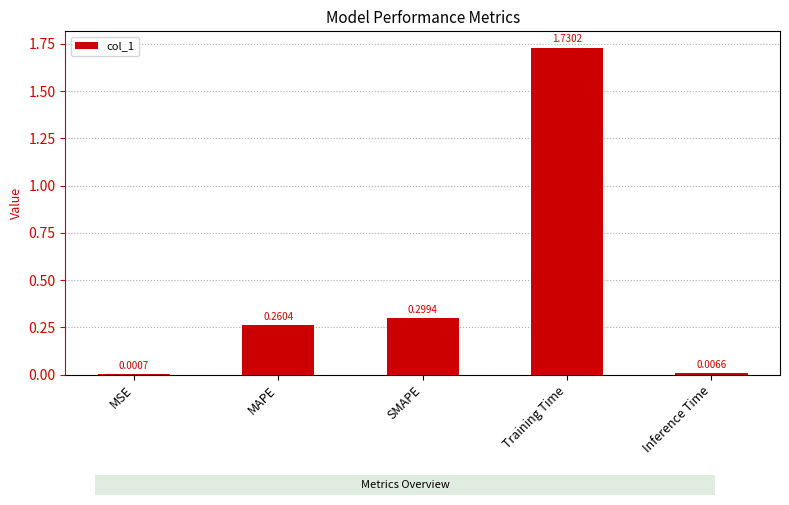

At which label is the value closest to 0?

MSE